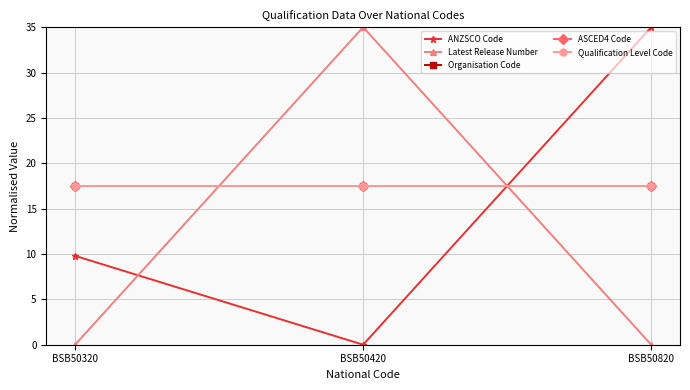

Which series has the largest range (max minus min)?

ANZSCO Code